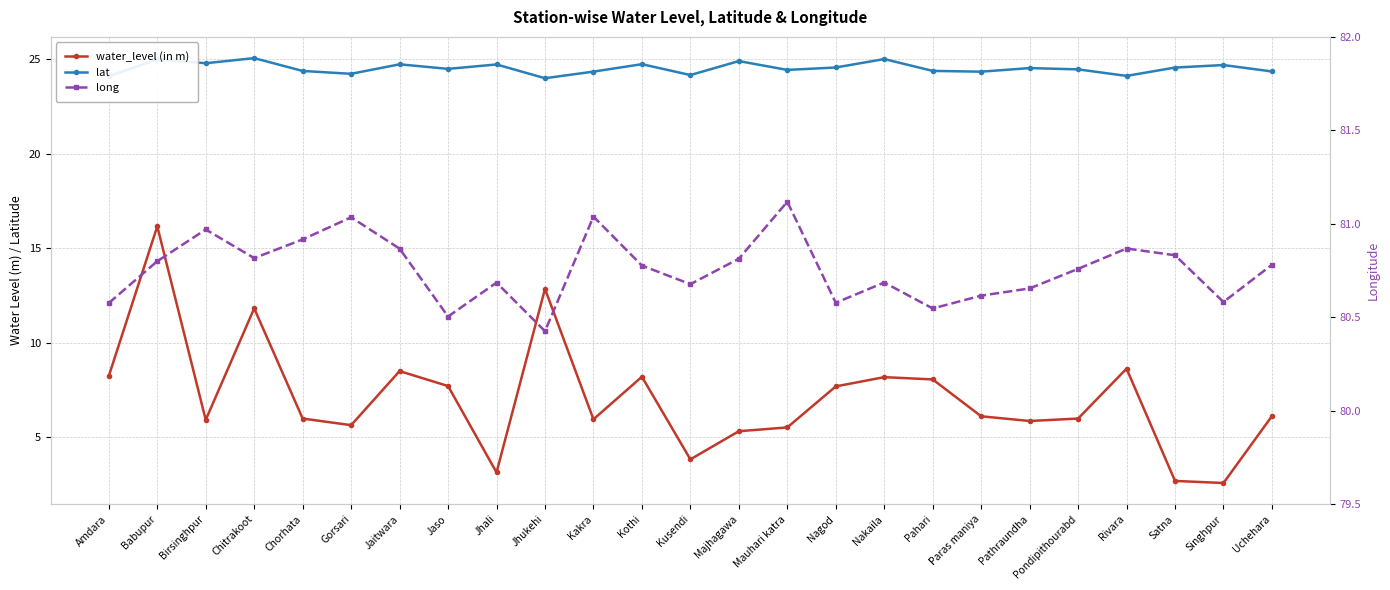

Reading left to right, what are all the values shown in this chart?

water_level (in m): Amdara=8.2	Babupur=16.2	Birsinghpur=5.9	Chitrakoot=11.8	Chorhata=6.0	Gorsari=5.7	Jaitwara=8.5	Jaso=7.7	Jhali=3.1	Jhukehi=12.9	Kakra=6.0	Kothi=8.2	Kusendi=3.8	Majhagawa=5.3	Mauhari katra=5.5	Nagod=7.7	Nakaila=8.2	Pahari=8.1	Paras maniya=6.1	Pathraundha=5.9	Pondipithourabd=6.0	Rivara=8.6	Satna=2.7	Singhpur=2.6	Uchehara=6.1
lat: Amdara=24.1	Babupur=25.0	Birsinghpur=24.8	Chitrakoot=25.1	Chorhata=24.4	Gorsari=24.2	Jaitwara=24.7	Jaso=24.5	Jhali=24.7	Jhukehi=24.0	Kakra=24.4	Kothi=24.7	Kusendi=24.2	Majhagawa=24.9	Mauhari katra=24.4	Nagod=24.6	Nakaila=25.0	Pahari=24.4	Paras maniya=24.4	Pathraundha=24.5	Pondipithourabd=24.5	Rivara=24.1	Satna=24.6	Singhpur=24.7	Uchehara=24.4
long: Amdara=80.6	Babupur=80.8	Birsinghpur=81.0	Chitrakoot=80.8	Chorhata=80.9	Gorsari=81.0	Jaitwara=80.9	Jaso=80.5	Jhali=80.7	Jhukehi=80.4	Kakra=81.0	Kothi=80.8	Kusendi=80.7	Majhagawa=80.8	Mauhari katra=81.1	Nagod=80.6	Nakaila=80.7	Pahari=80.5	Paras maniya=80.6	Pathraundha=80.7	Pondipithourabd=80.8	Rivara=80.9	Satna=80.8	Singhpur=80.6	Uchehara=80.8